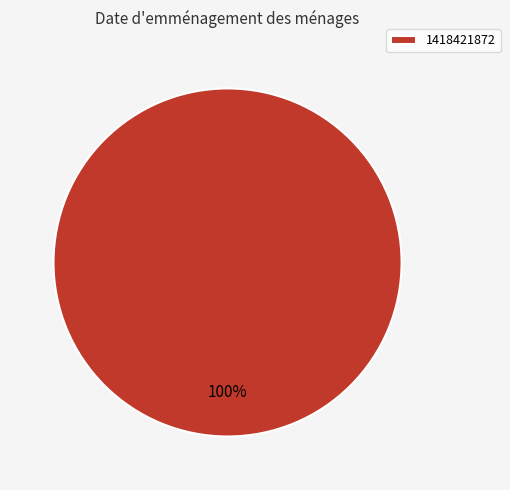

How many slices are in this pie chart?

1